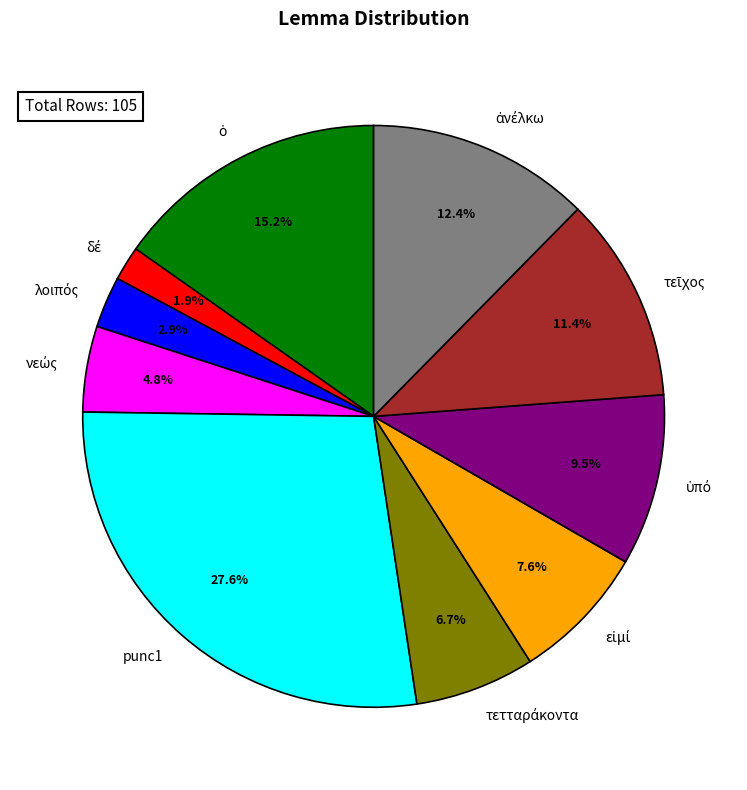

Is there a majority slice in this chart?

No